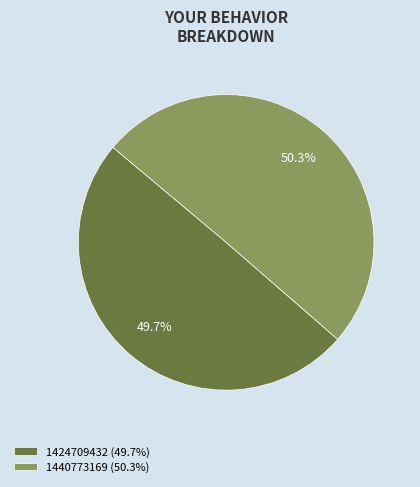

How many segments does this pie chart have?

2